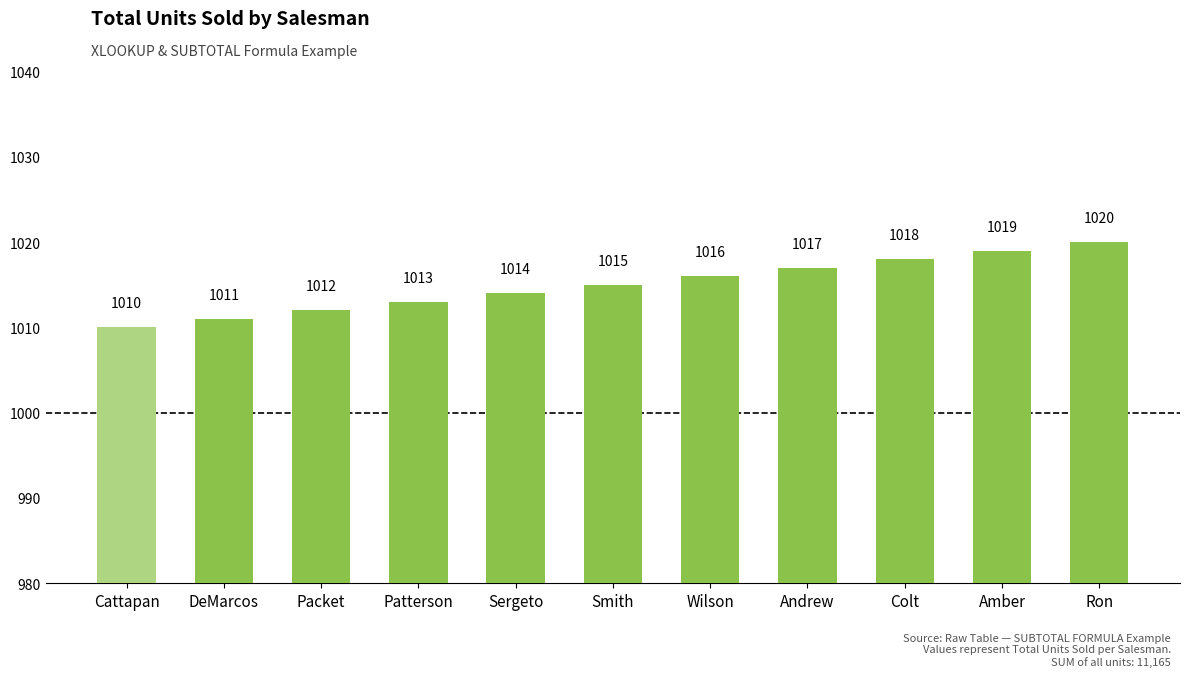

What is the ratio of the value at DeMarcos to the value at Smith?

1.0